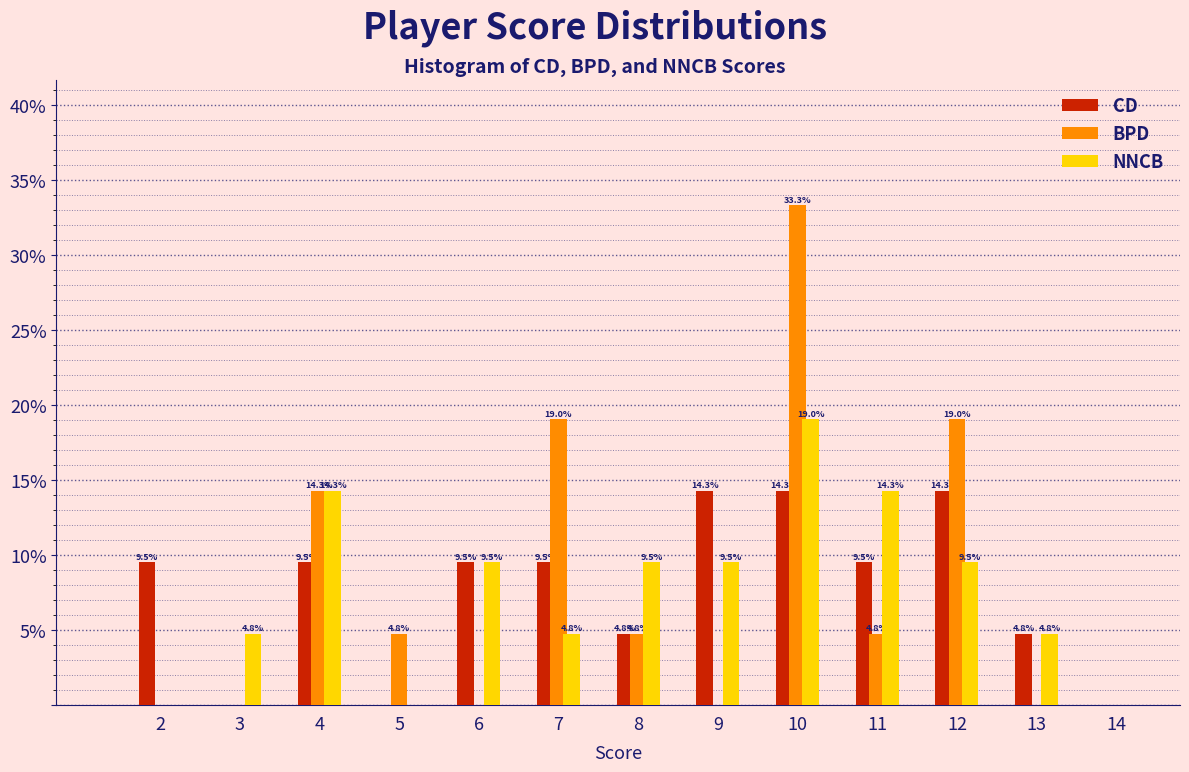

Reading left to right, transcribe all the data shown in this chart.

CD: 2=9.5	3=0.0	4=9.5	5=0.0	6=9.5	7=9.5	8=4.8	9=14.3	10=14.3	11=9.5	12=14.3	13=4.8	14=0.0
BPD: 2=0.0	3=0.0	4=14.3	5=4.8	6=0.0	7=19.0	8=4.8	9=0.0	10=33.3	11=4.8	12=19.0	13=0.0	14=0.0
NNCB: 2=0.0	3=4.8	4=14.3	5=0.0	6=9.5	7=4.8	8=9.5	9=9.5	10=19.0	11=14.3	12=9.5	13=4.8	14=0.0